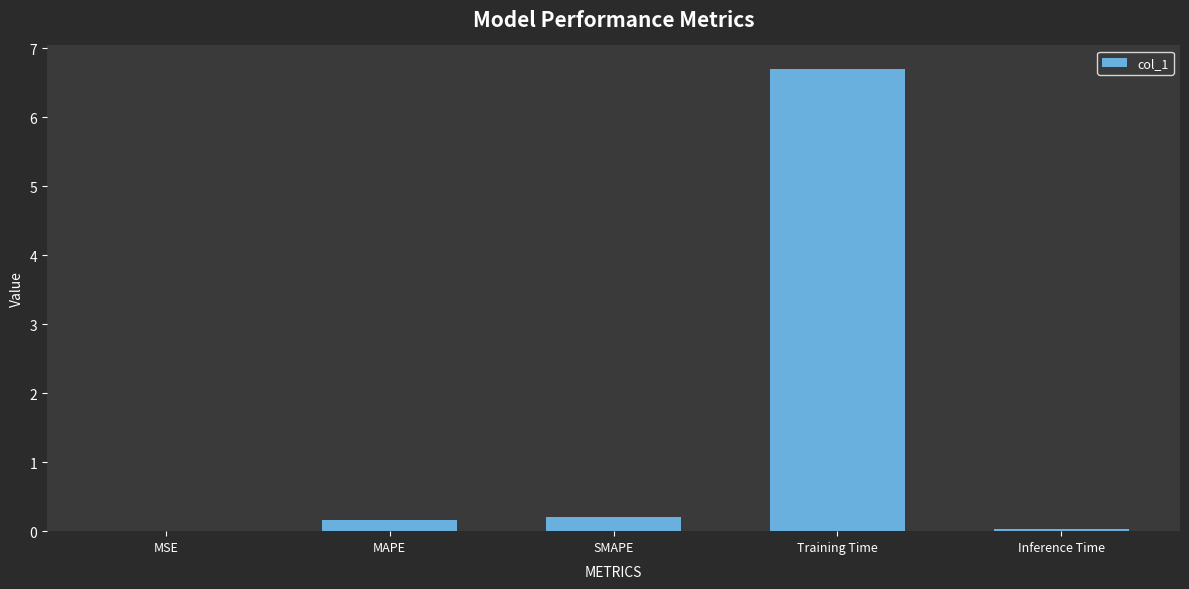

Which has a higher value, SMAPE or MSE?

SMAPE